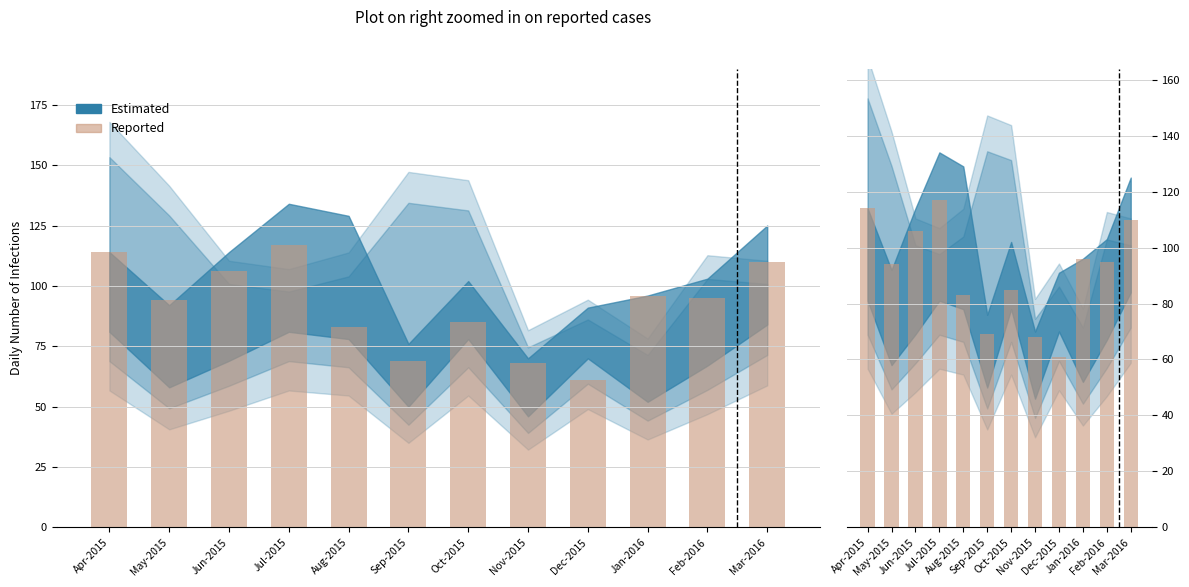

Approximately how many times larger is the value at Dec-2015 compared to Aug-2015?

0.7